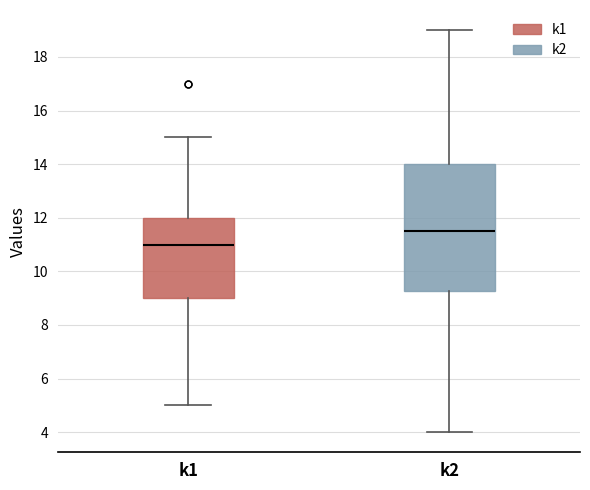

Which box is the tallest, from its lower edge to its upper edge?

k2